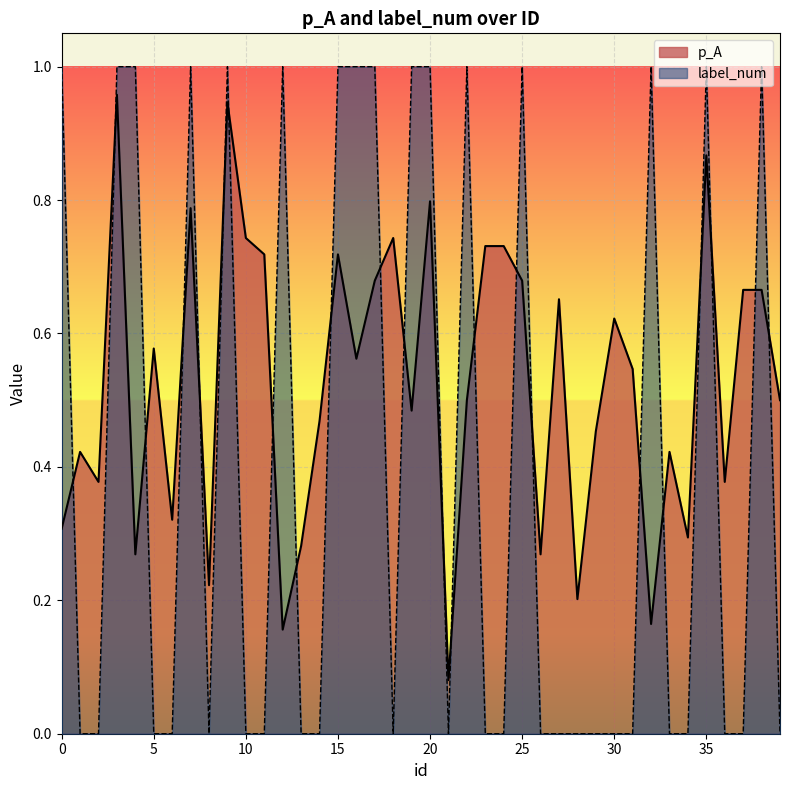

What is the sum of the p_A values at 31 and 4?

0.8